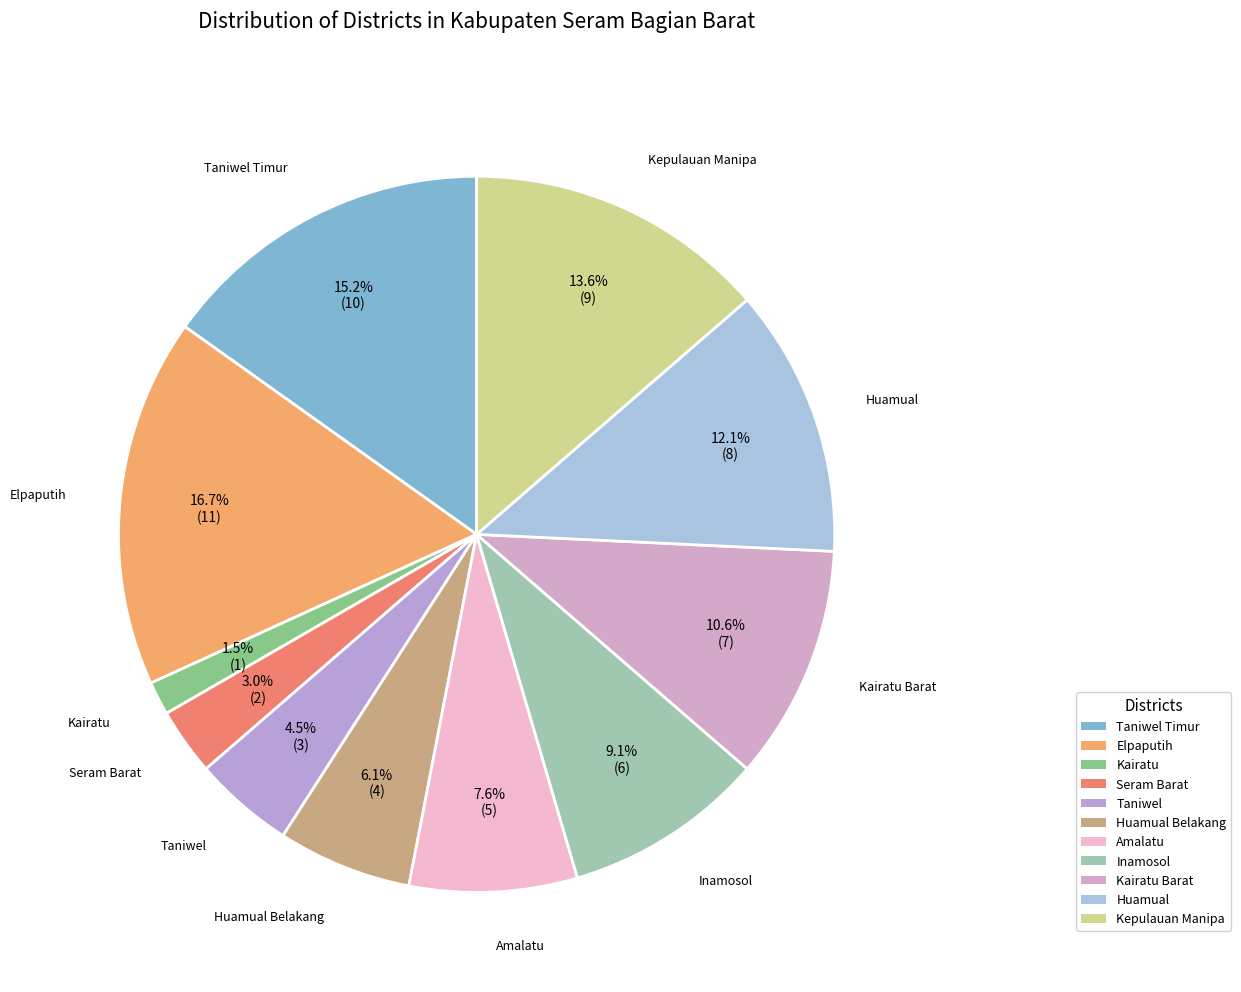

How many segments does this pie chart have?

11